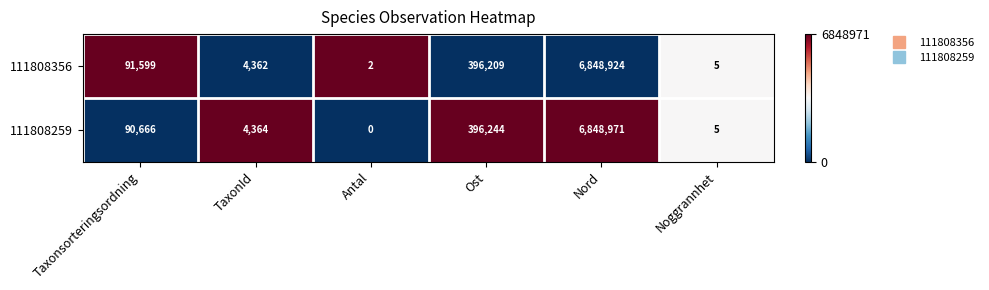

At which category is the sum across all series the highest?

Nord